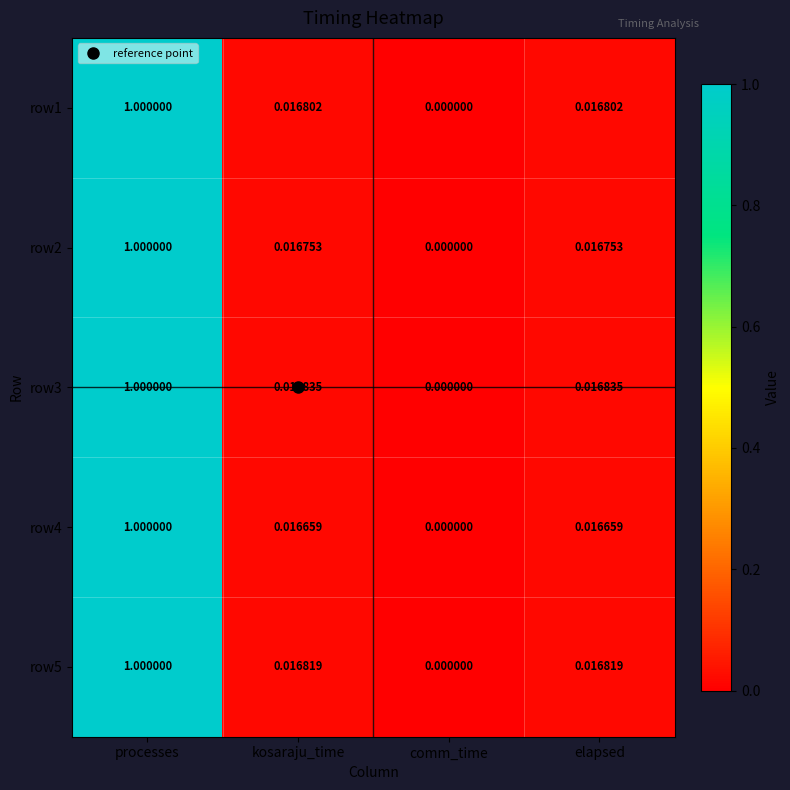

At which category is the sum across all series the highest?

processes